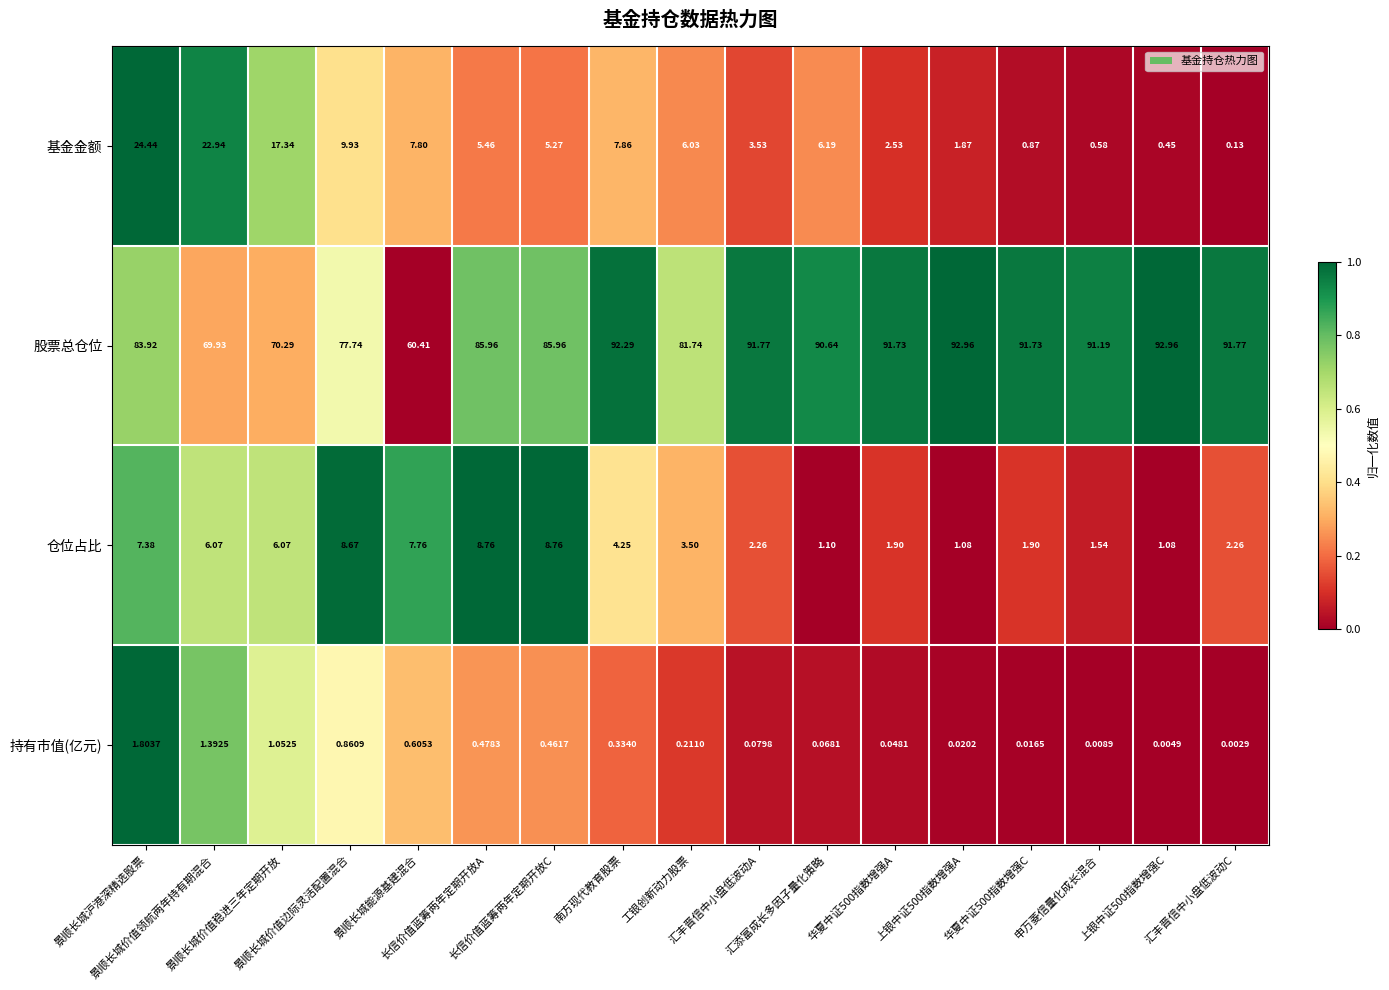

Which series has the widest spread of values?

股票总仓位